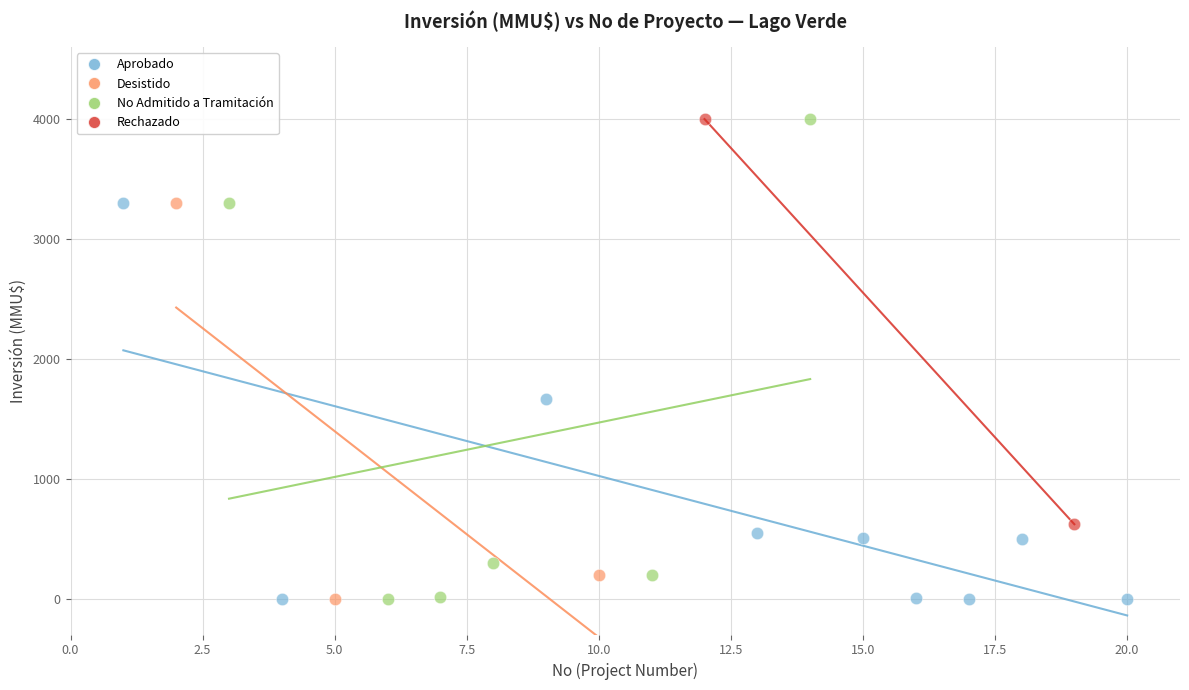

What are all the series names shown in the legend?

Aprobado, Desistido, No Admitido a Tramitación, Rechazado